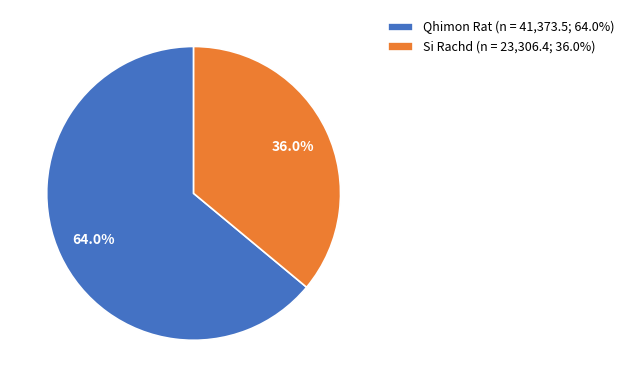

How much of the chart is everything except Si Rachd?

64.0%